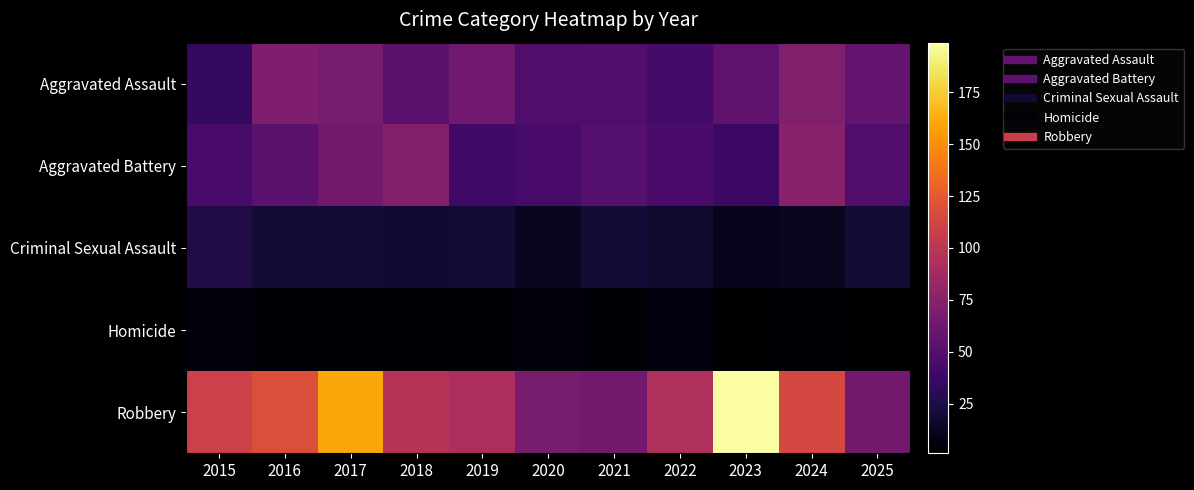

Rank the series by their maximum value, from lowest to highest.

Homicide, Criminal Sexual Assault, Aggravated Assault, Aggravated Battery, Robbery